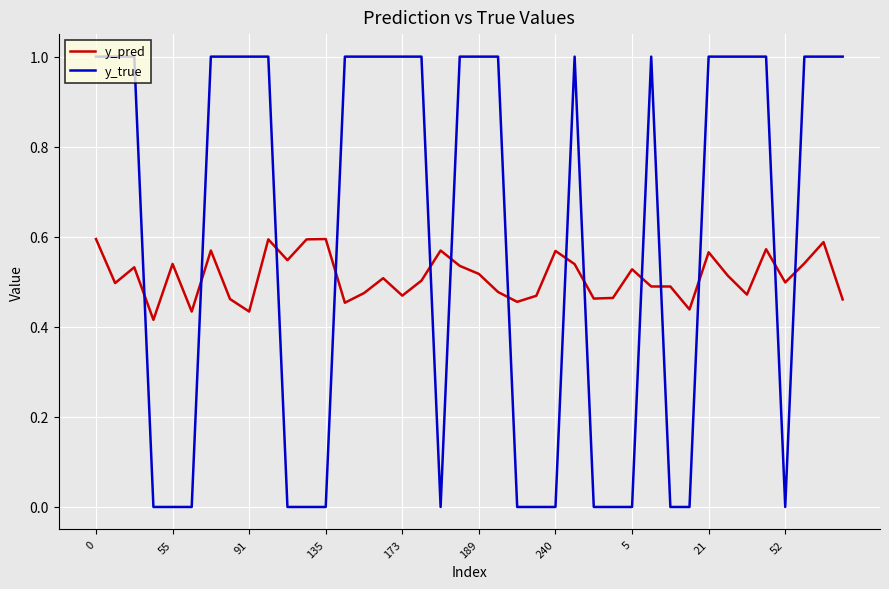

Rank the series by their average value, from highest to lowest.

y_true, y_pred